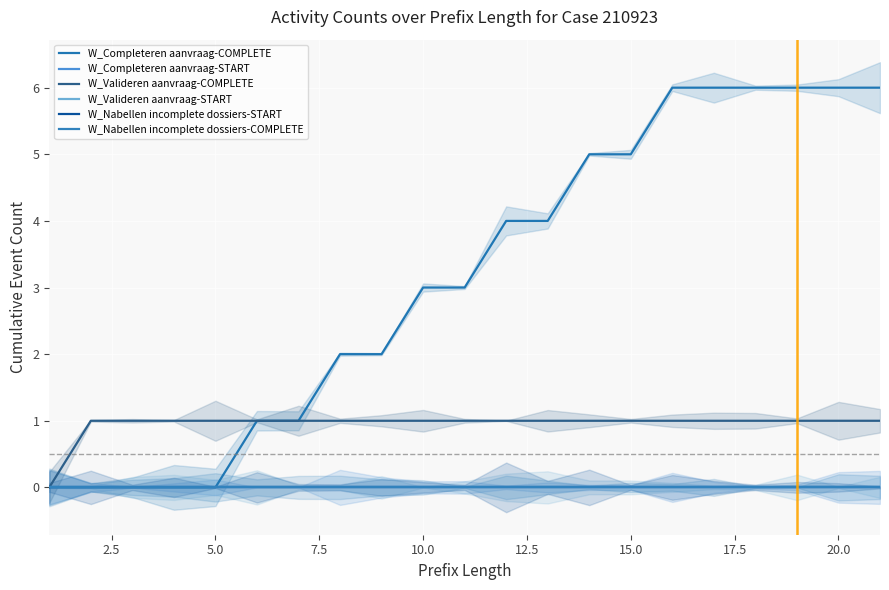

How many lines are shown in the chart?

6